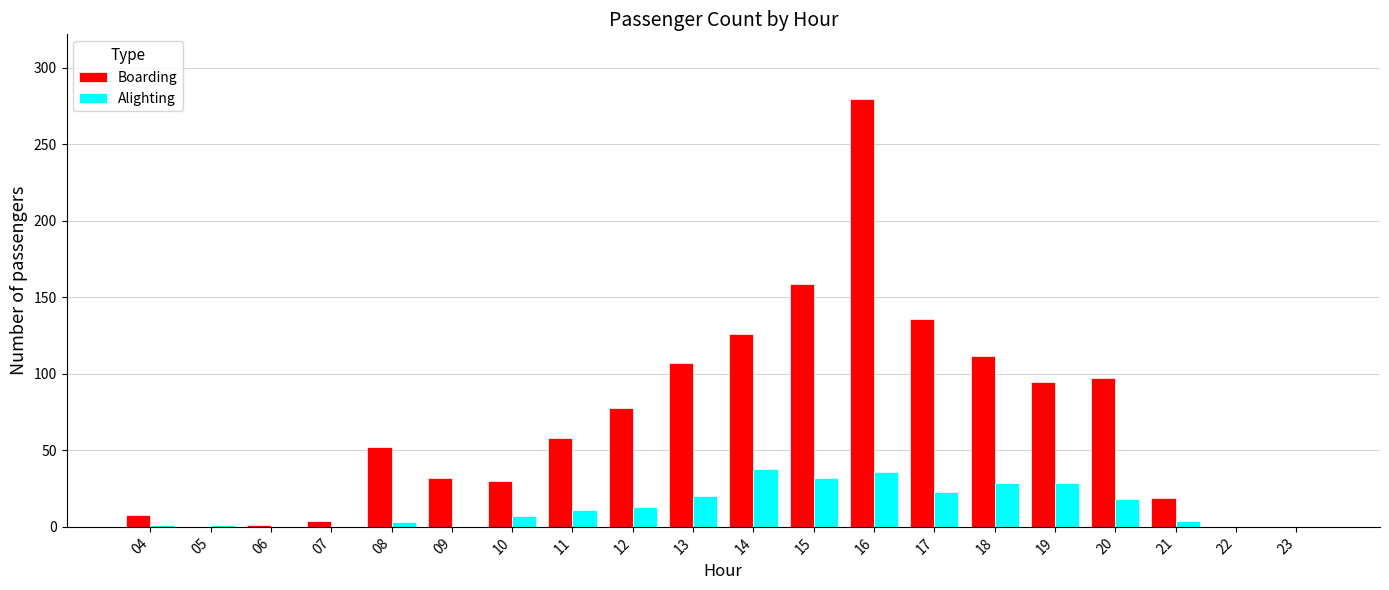

The Alighting series shows 15 at 07. True or false?

False